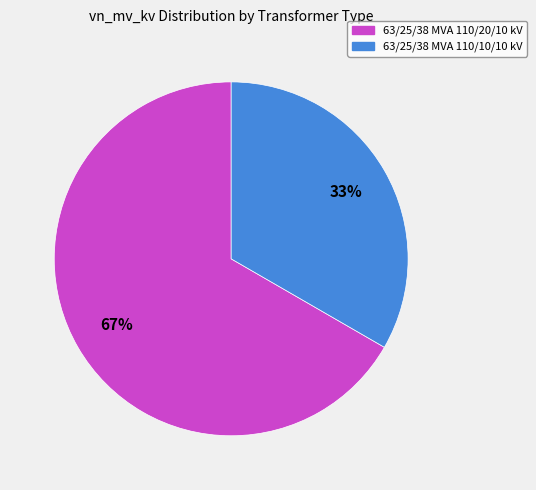

To the nearest percent, what is the average slice percentage?

50%